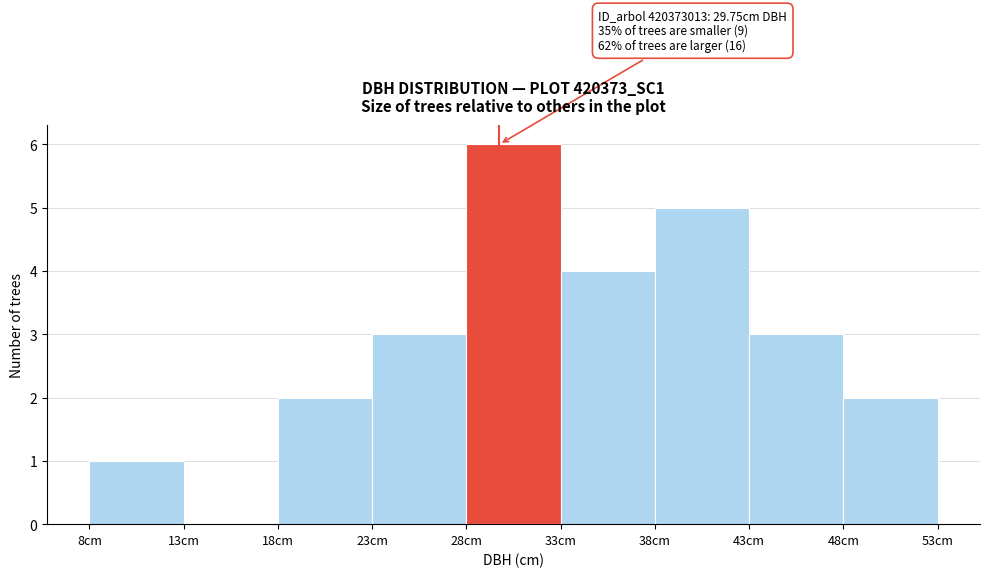

Over which range of the x-axis is the bar tallest?

28 to 33